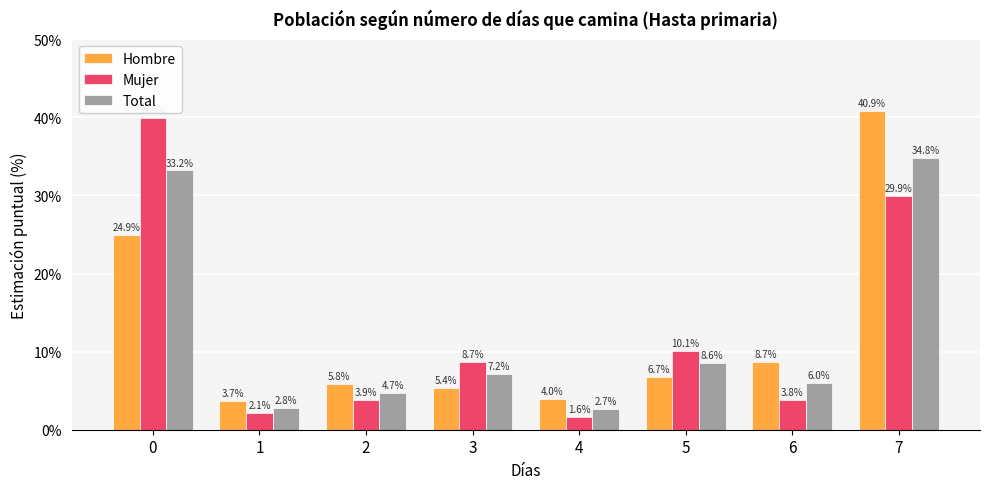

What is the highest value of the Hombre series?

40.9